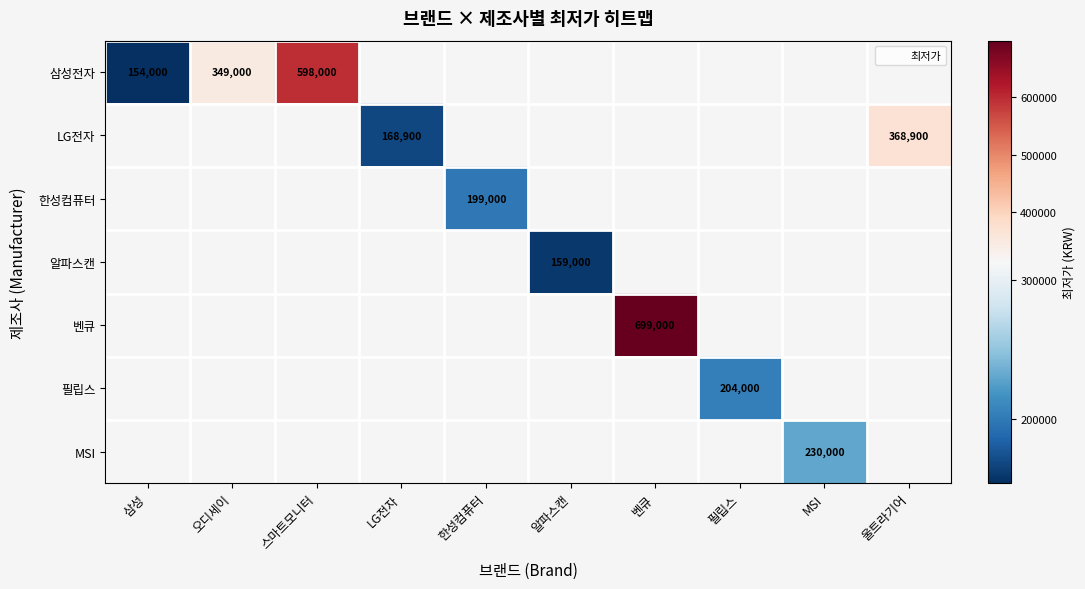

How many values in 한성컴퓨터 are above zero?

1